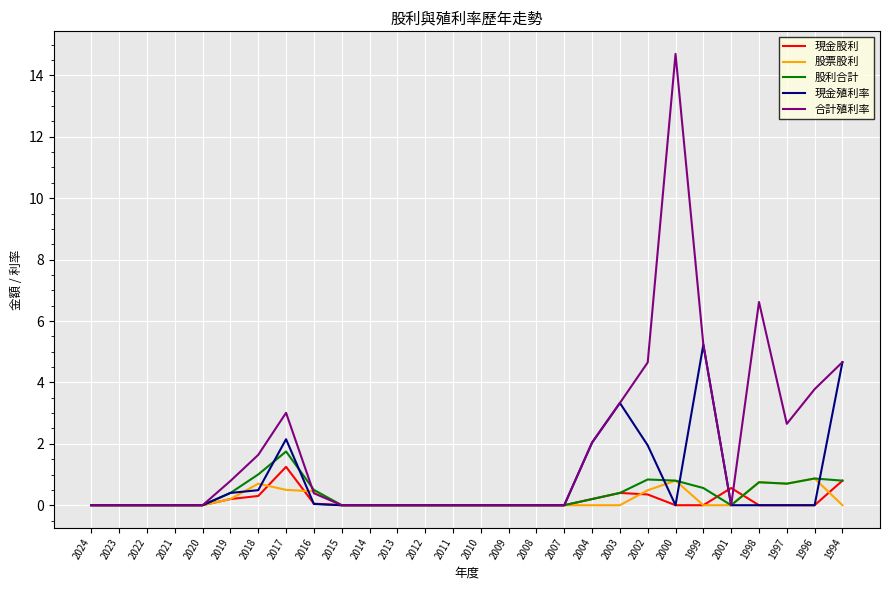

Between 2004 and 1998, which series saw the biggest shift?

合計殖利率